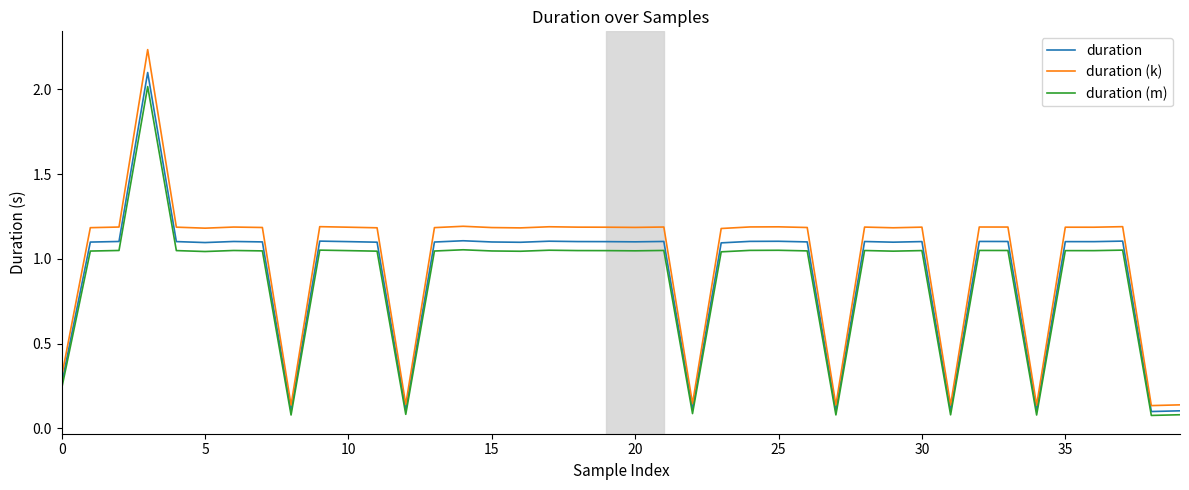

Which series has the largest range (max minus min)?

duration (k)